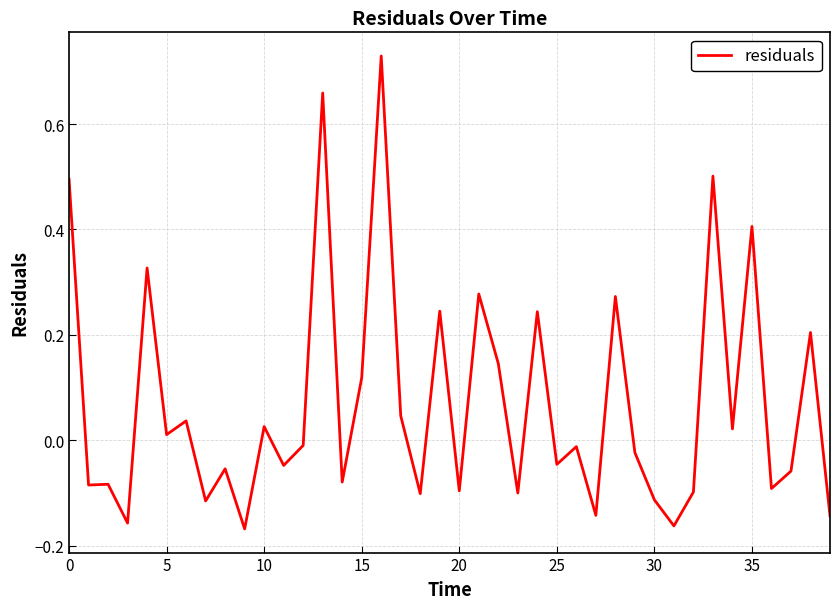

What is the difference between the maximum and minimum values?

0.9